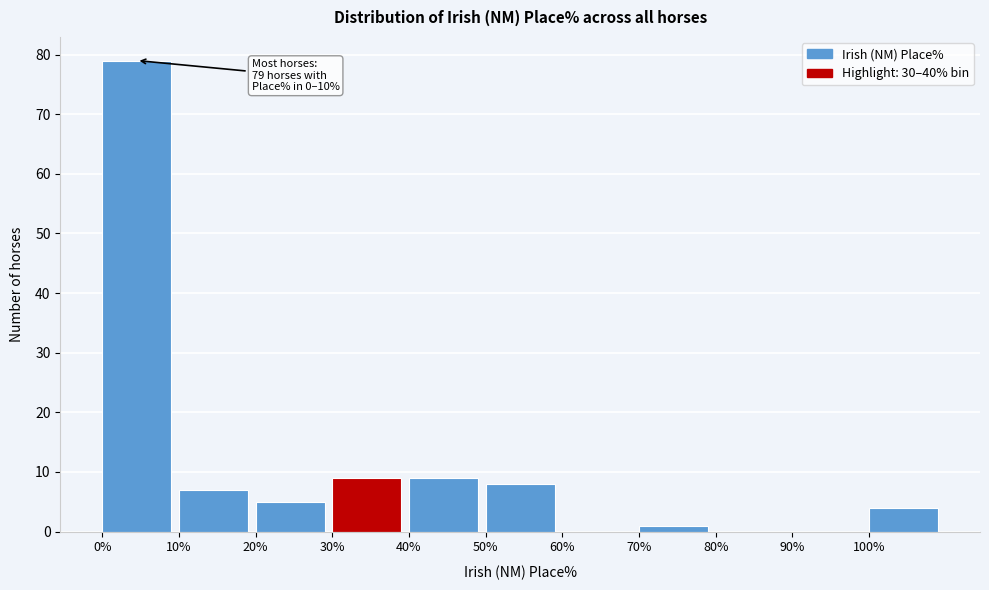

Which range on the x-axis has the tallest bar?

0 to 10